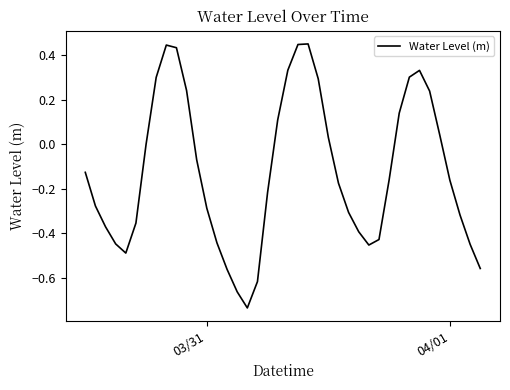

What is the difference between the maximum and minimum values?

1.2